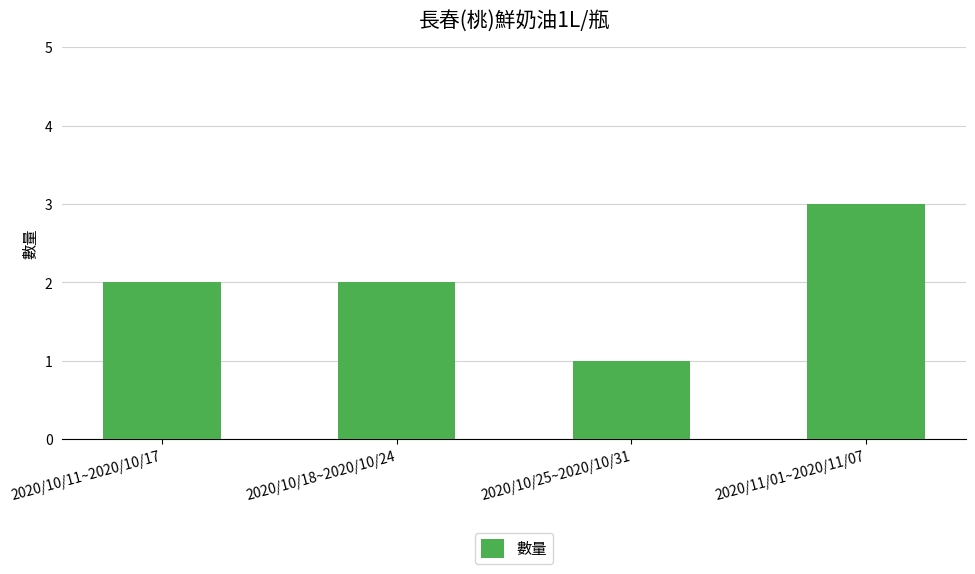

How many bars are there in total?

4